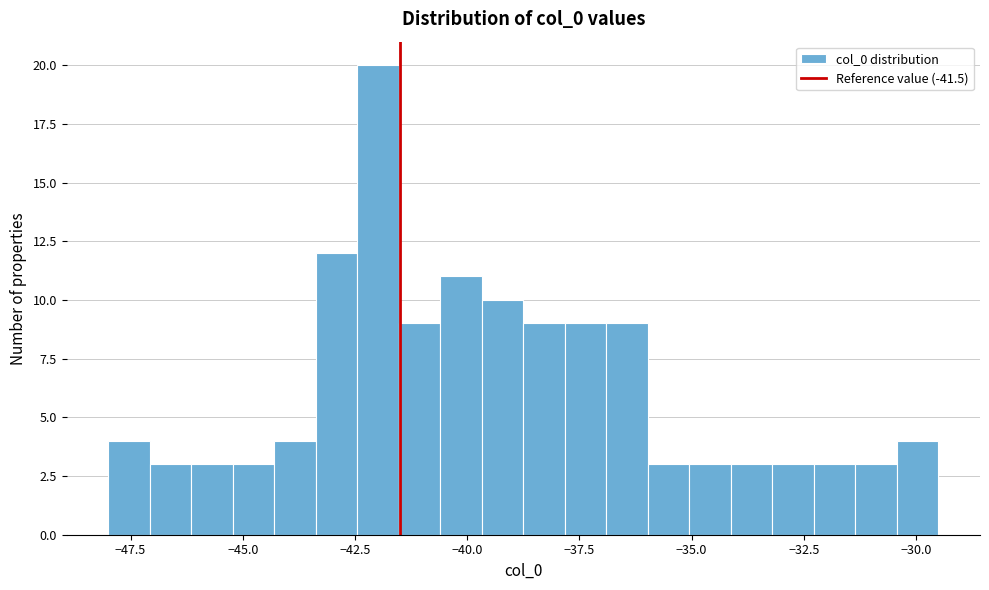

Around what value on the x-axis is the tallest bar? Give the approximate position of its centre, as read against the axis.

-42.0